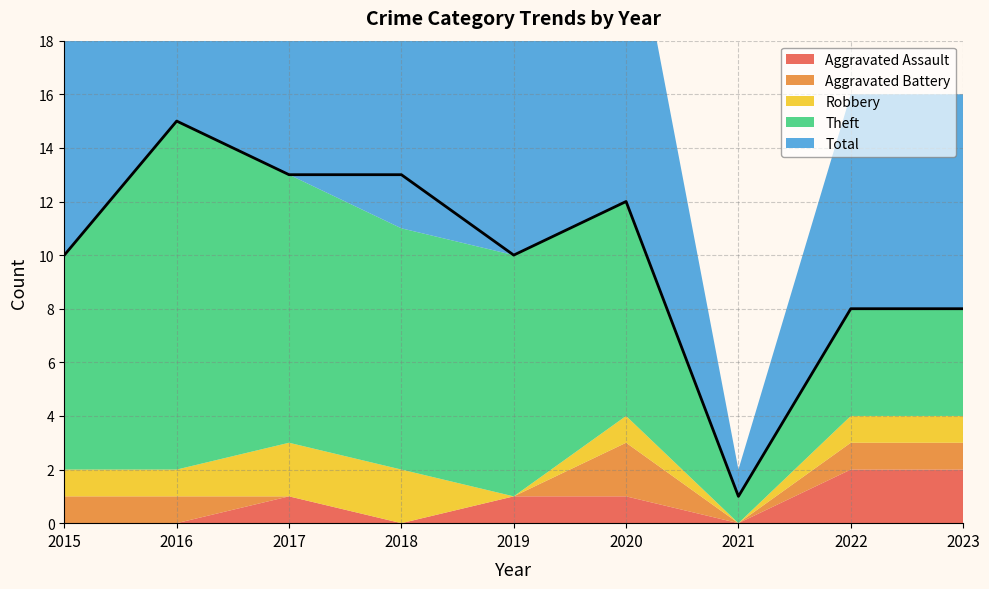

What is the value of the Aggravated Assault point at the 9th from the left?

2